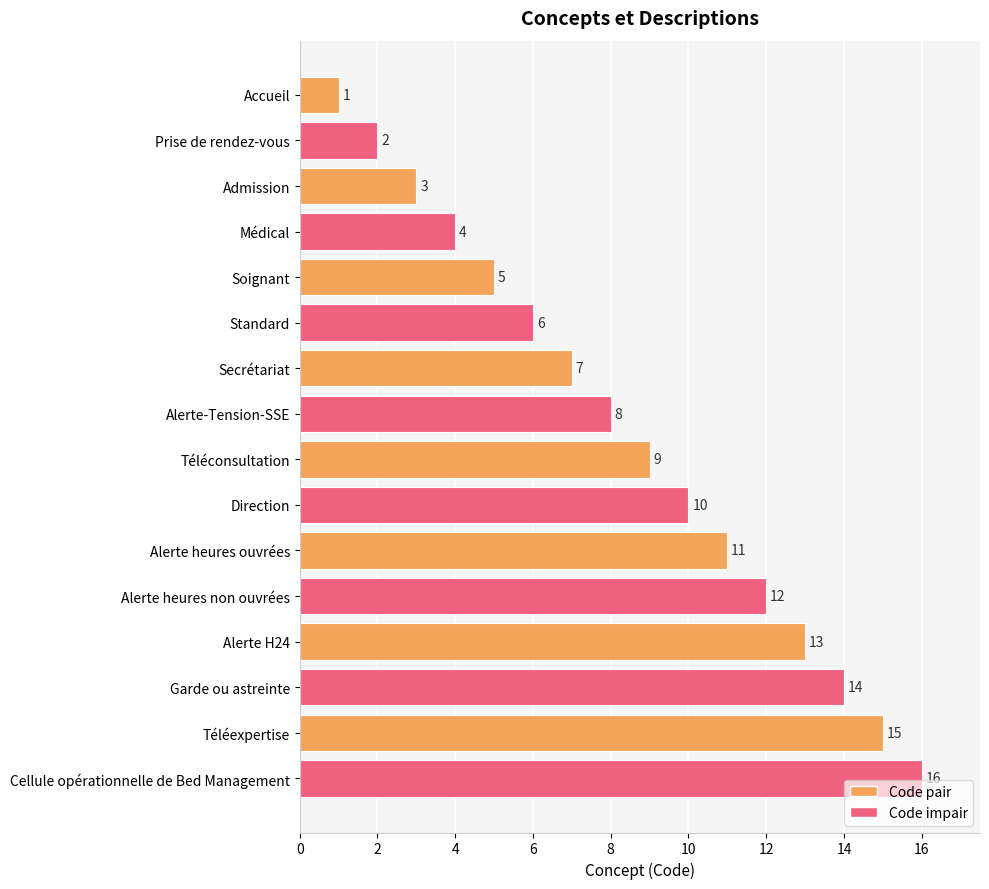

What position from the bottom is Alerte heures ouvrées?

6